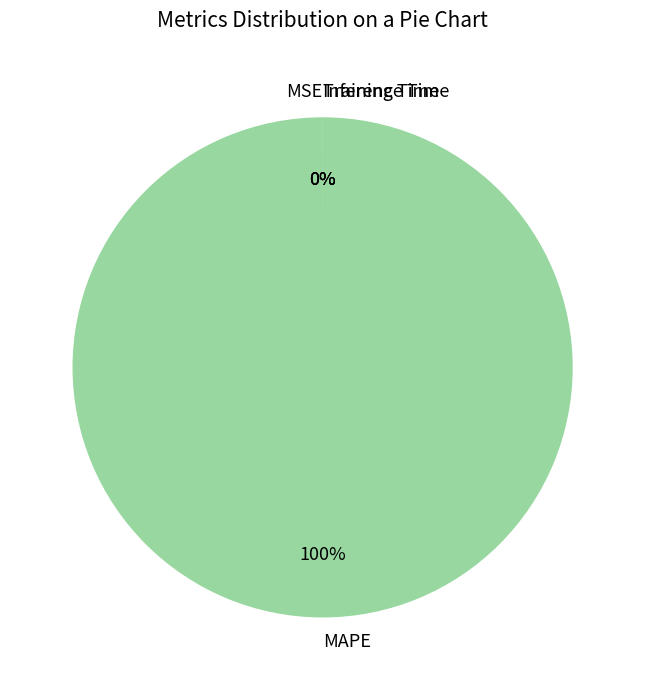

How much of the chart is everything except Inference Time?

100.0%